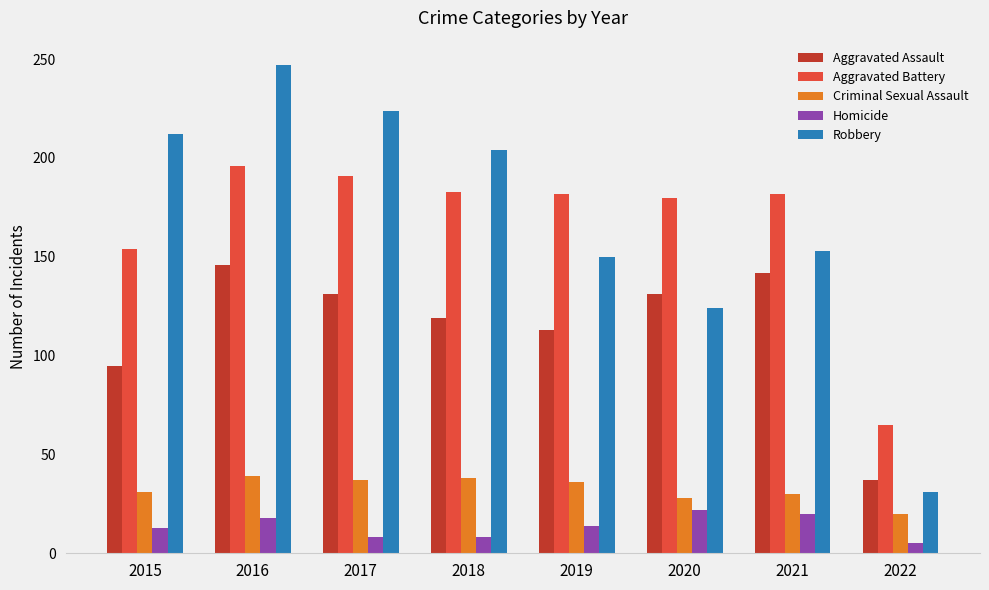

What is the average value of the Aggravated Assault series?

114